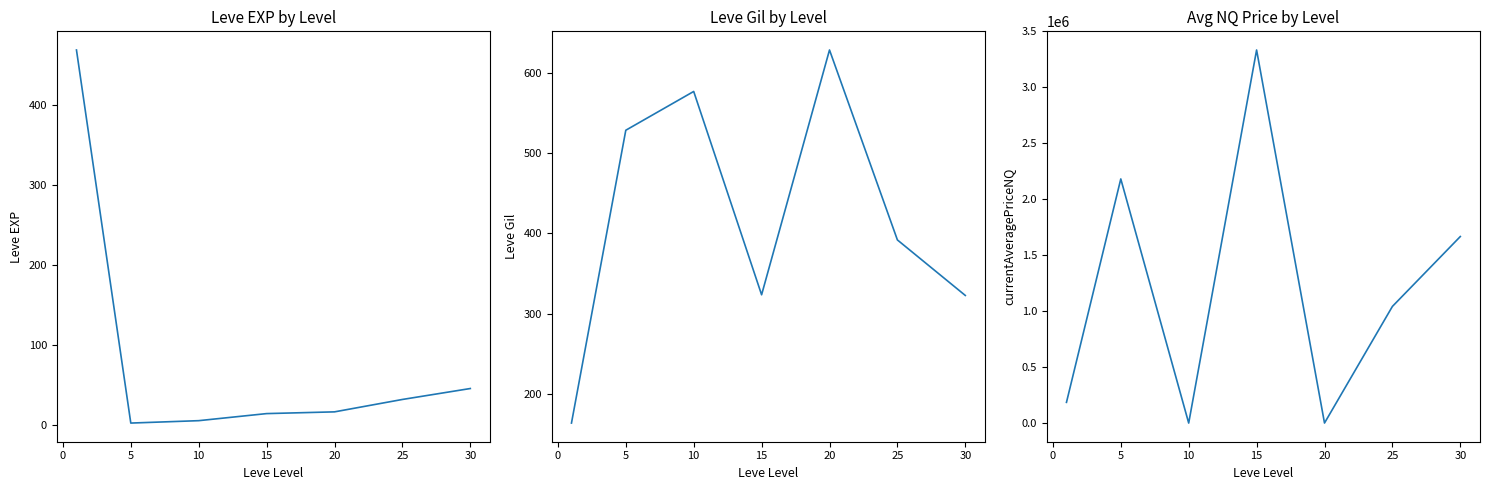

True or false: currentAveragePriceNQ and Leve EXP cross at least once.

False